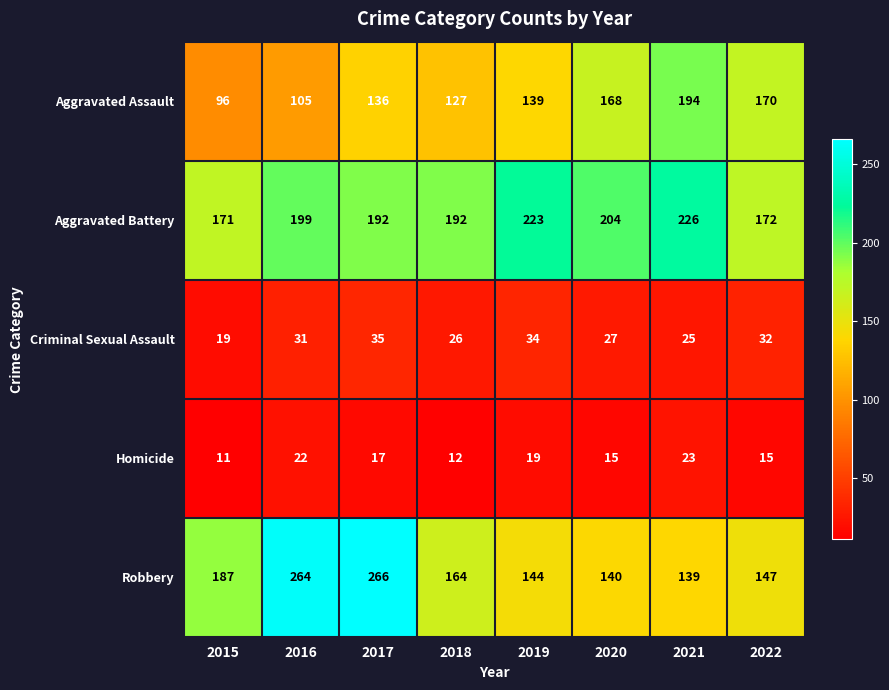

Rank the series at 2019 from highest to lowest value.

Aggravated Battery, Robbery, Aggravated Assault, Criminal Sexual Assault, Homicide